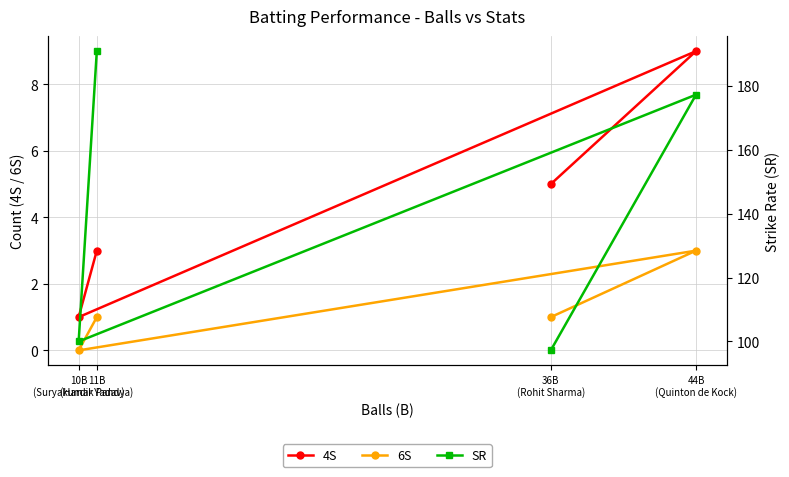

What position from the left is 10B
(Suryakumar Yadav)?

3